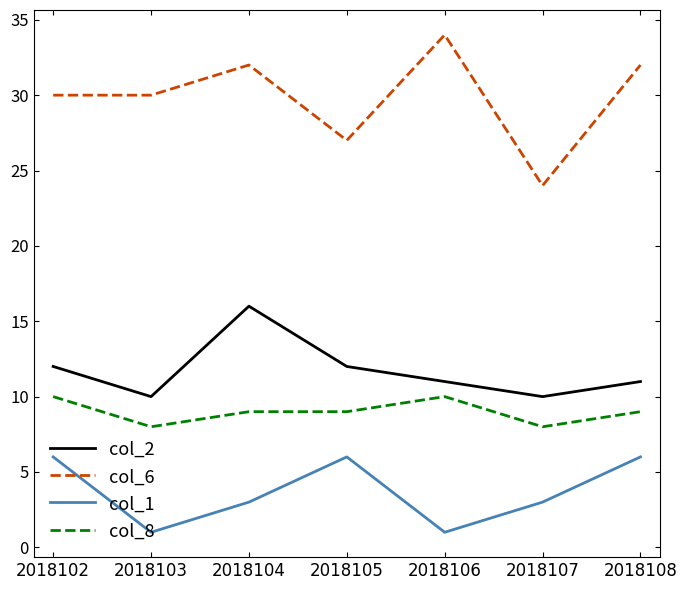

What is the greatest value displayed?

34